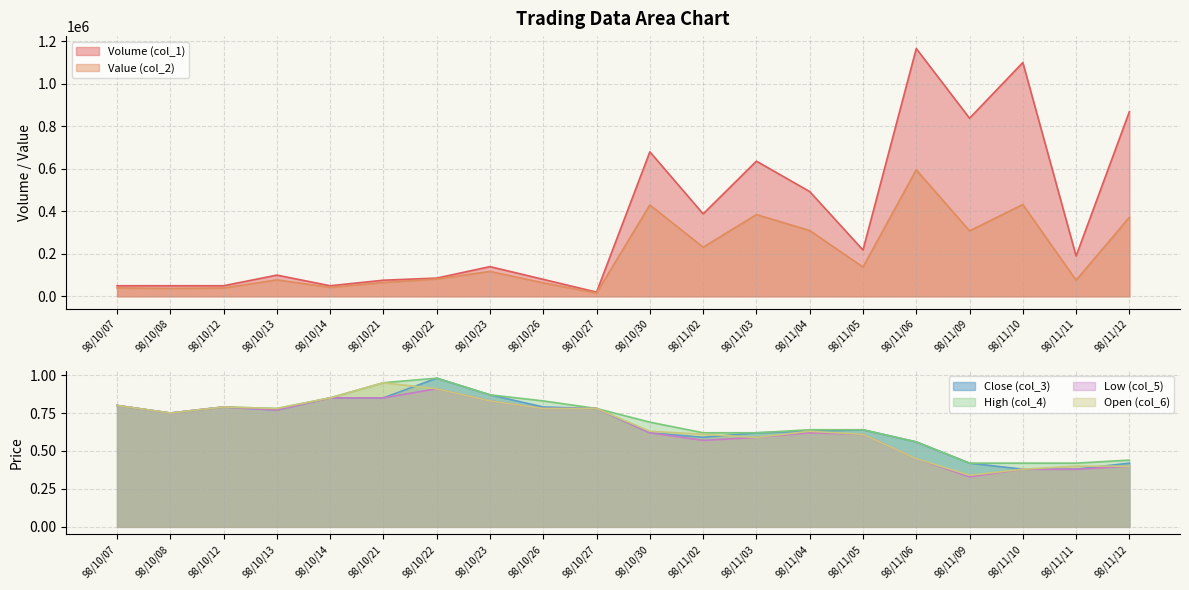

Which label corresponds to the largest value in the chart?

98/11/06